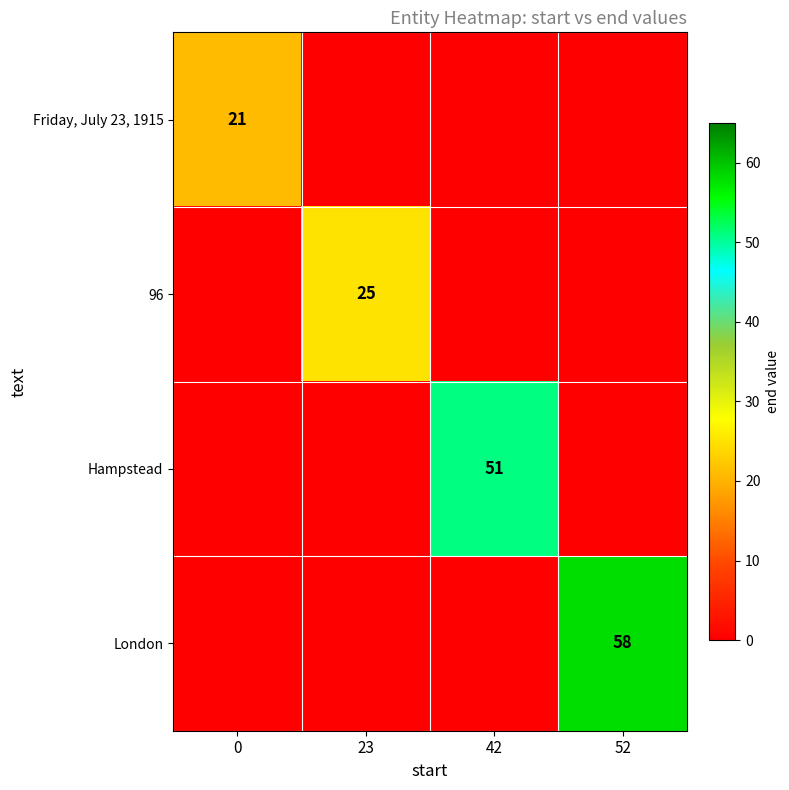

Is it true that London equals 58.0 at 52?

True